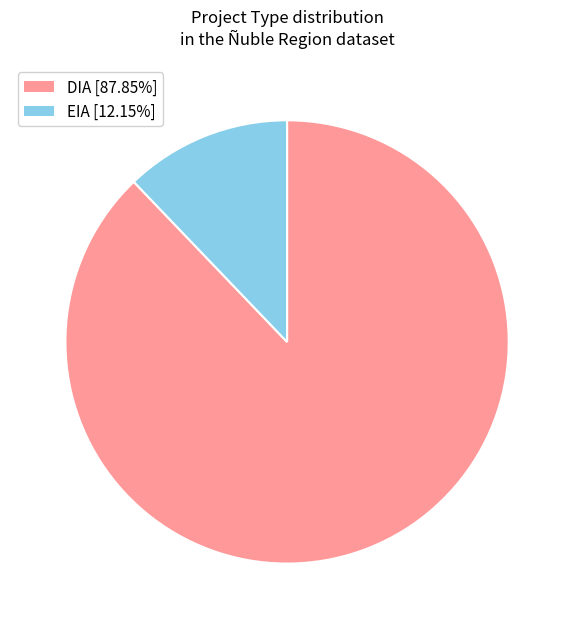

How many segments does this pie chart have?

2